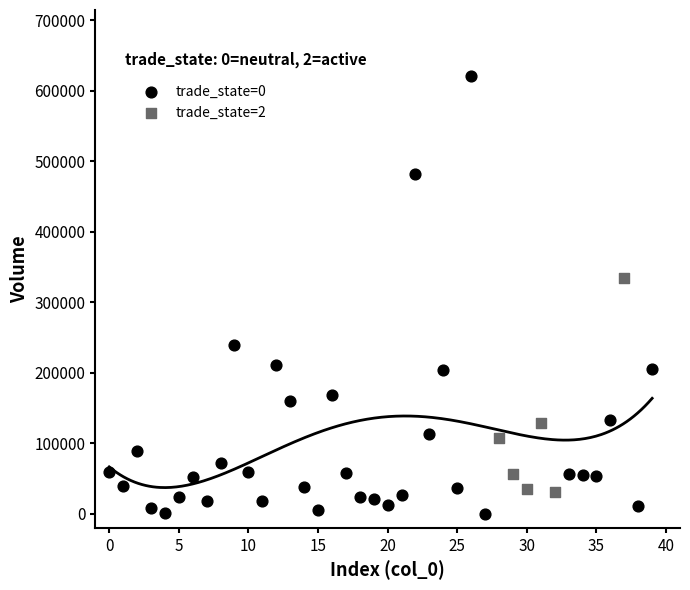

Which series contains the lowest Y value?

trade_state=0